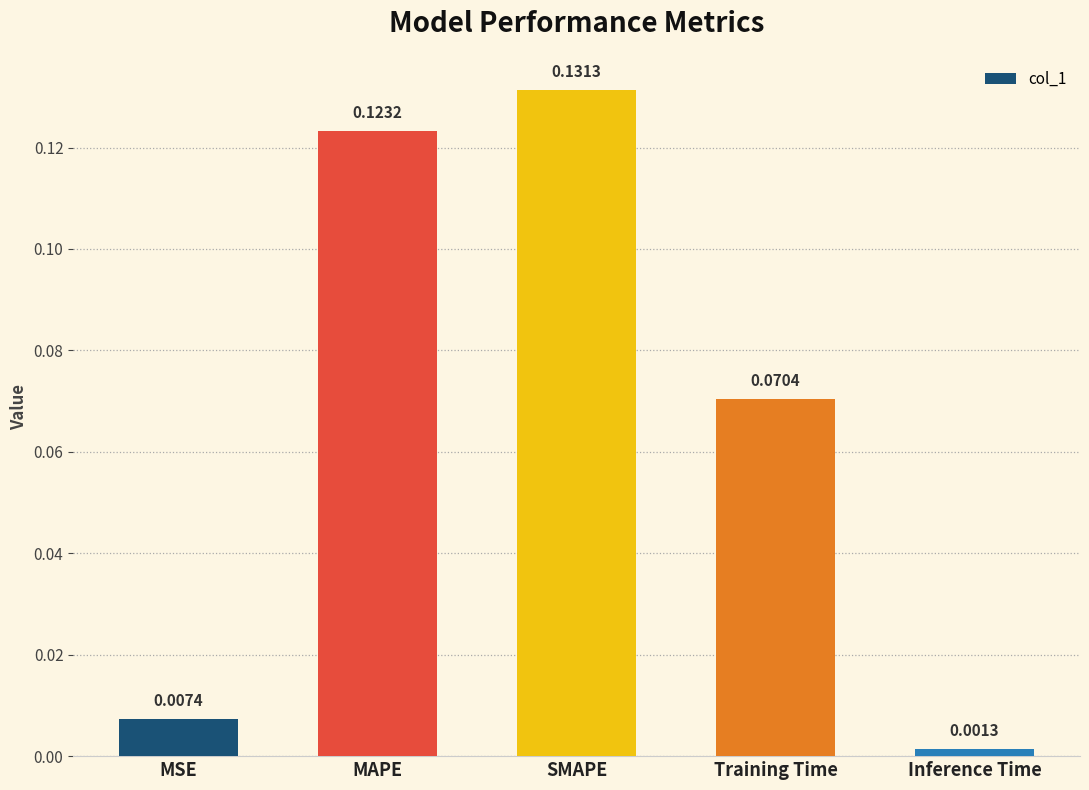

Which category has the highest value across all series?

SMAPE